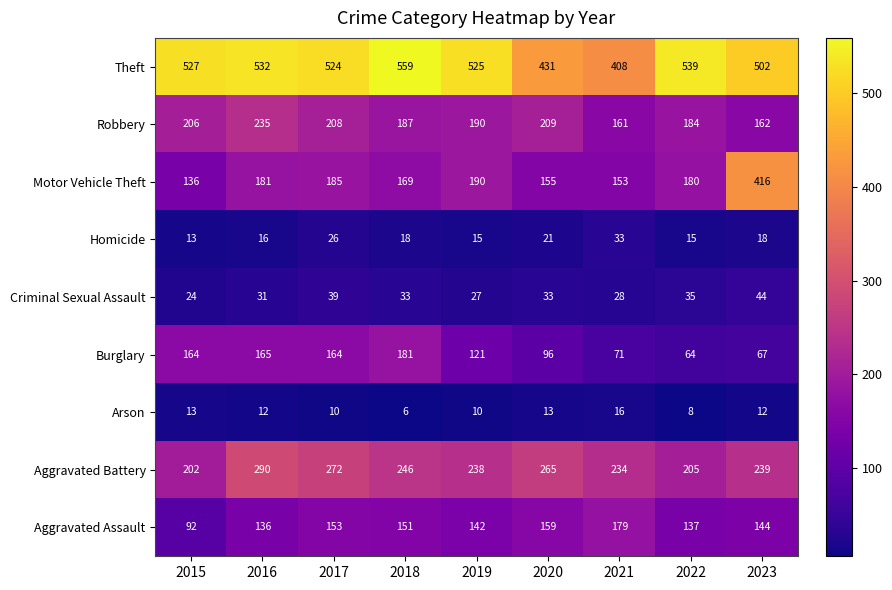

What is the sum of all Aggravated Assault values?

1293